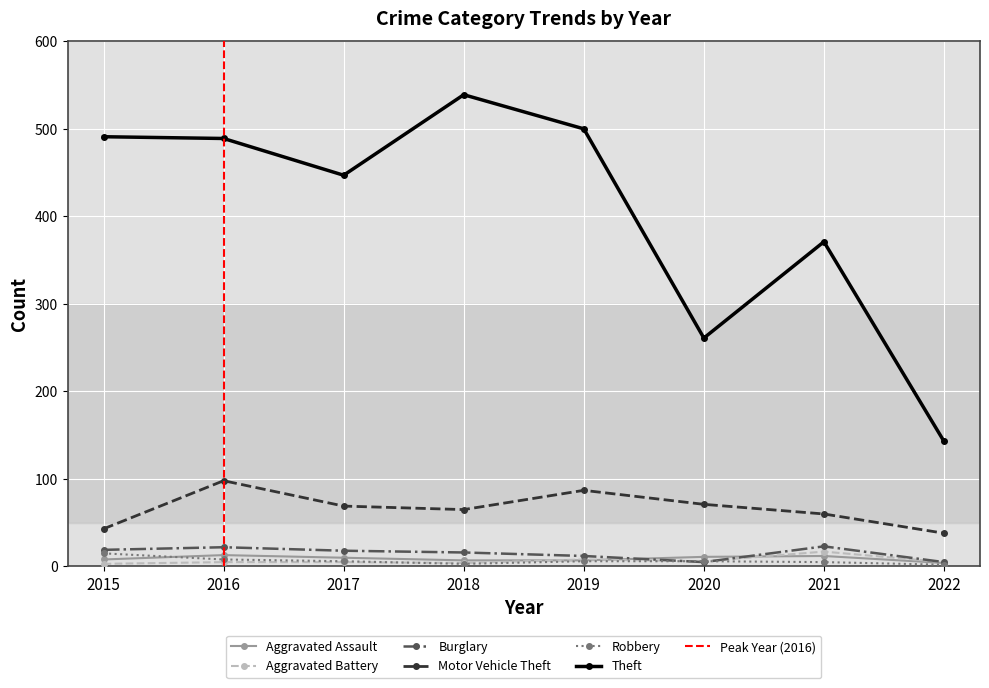

At which category does Robbery reach its first local valley?

2018